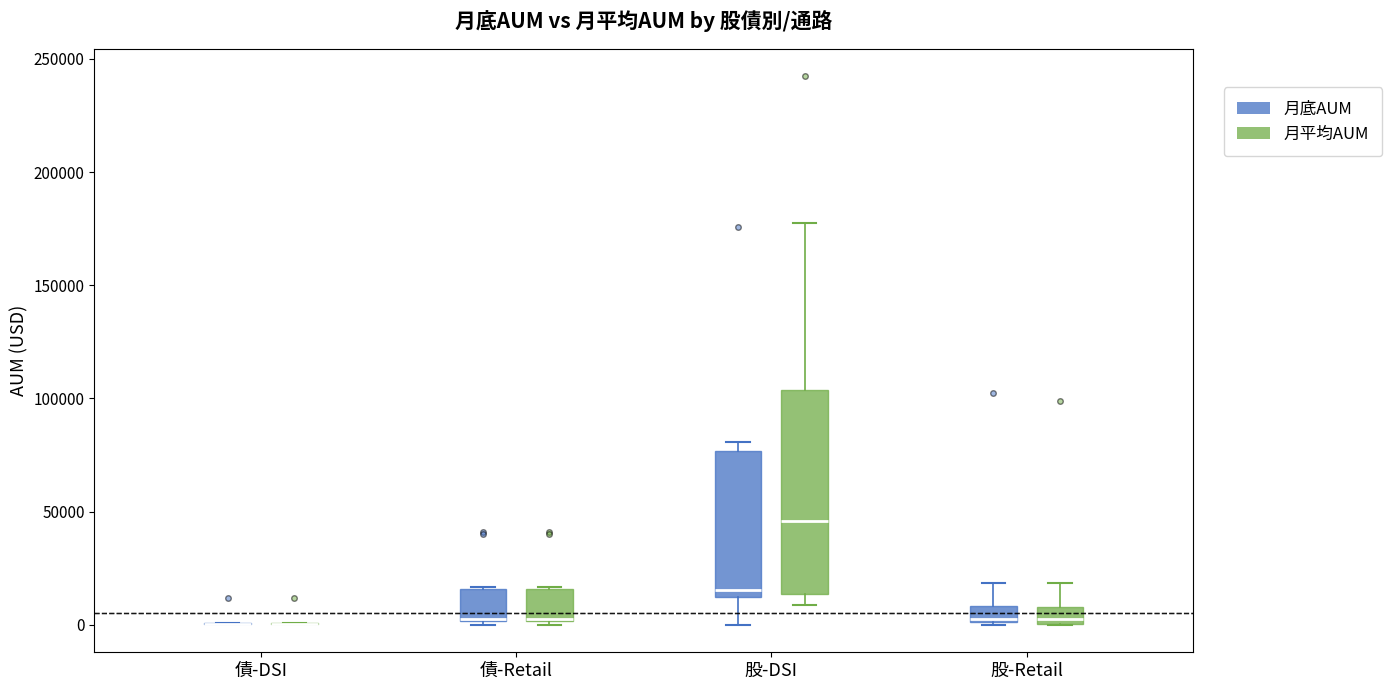

Comparing the boxes themselves (not the whiskers), which one is the tallest?

股-DSI (月平均AUM)